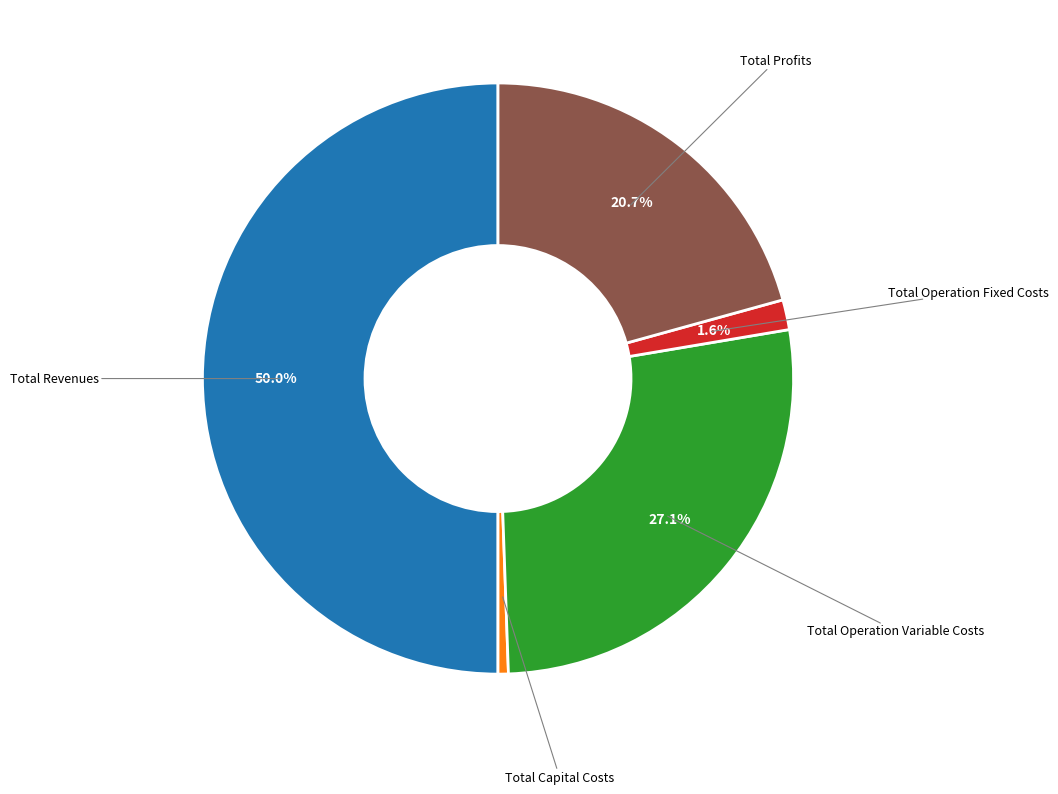

How many slices are in this pie chart?

5